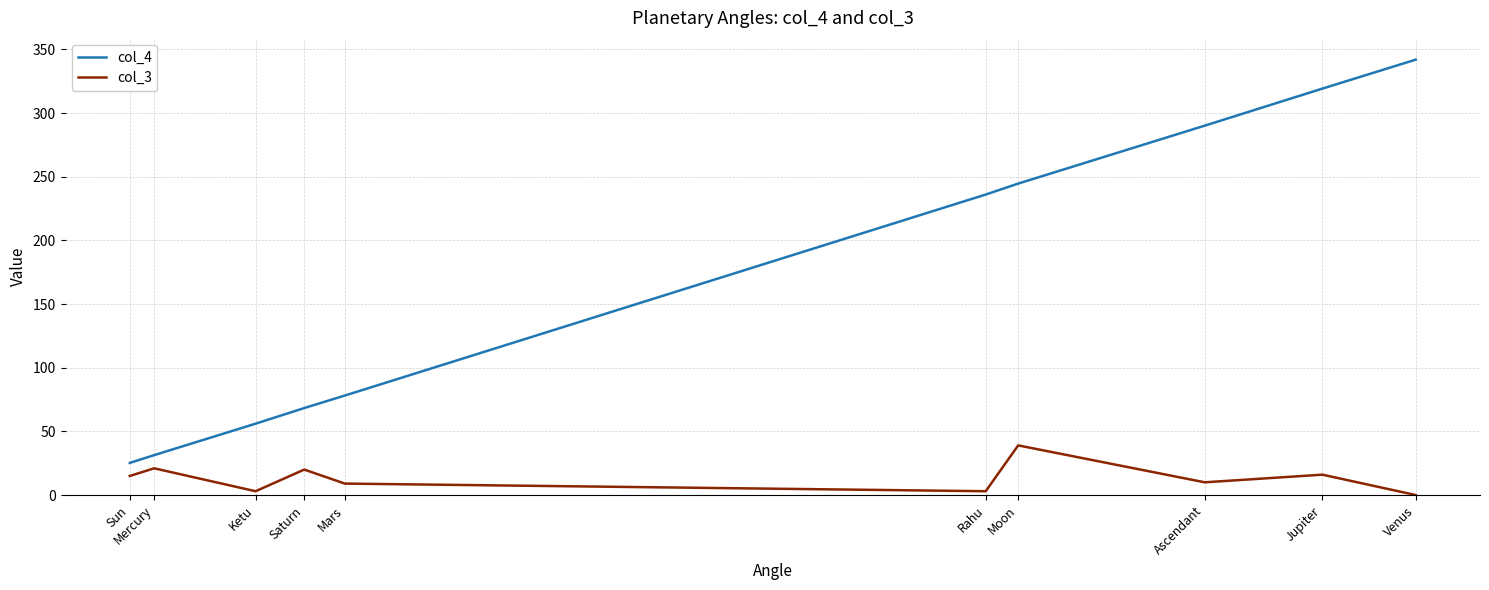

What are all the series names shown in the legend?

col_4, col_3